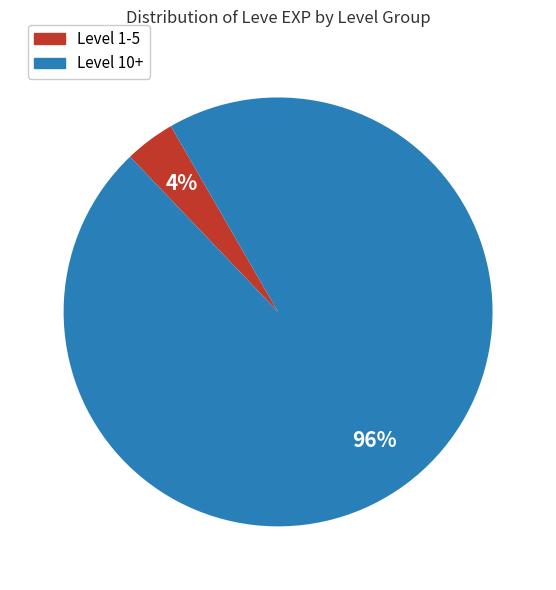

Between Level 1-5 and Level 10+, which is larger?

Level 10+